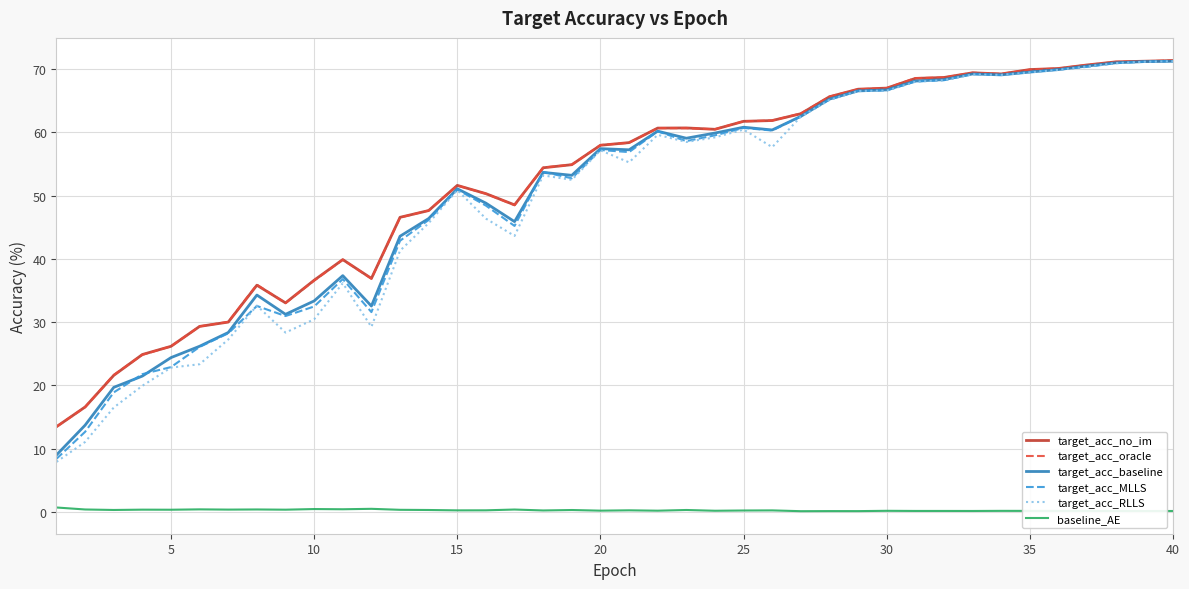

True or false: target_acc_no_im and baseline_AE intersect in this chart.

False